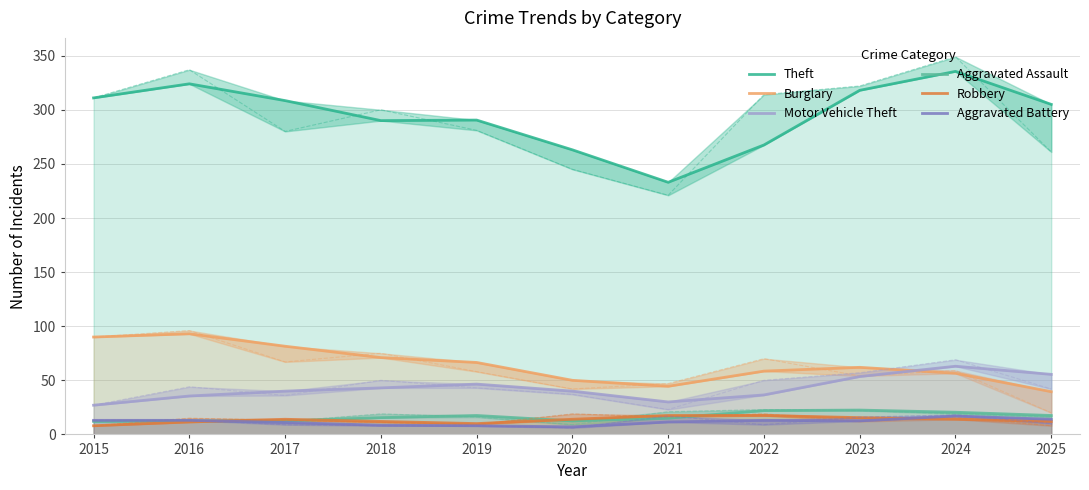

Which series has the largest total across all categories?

Theft